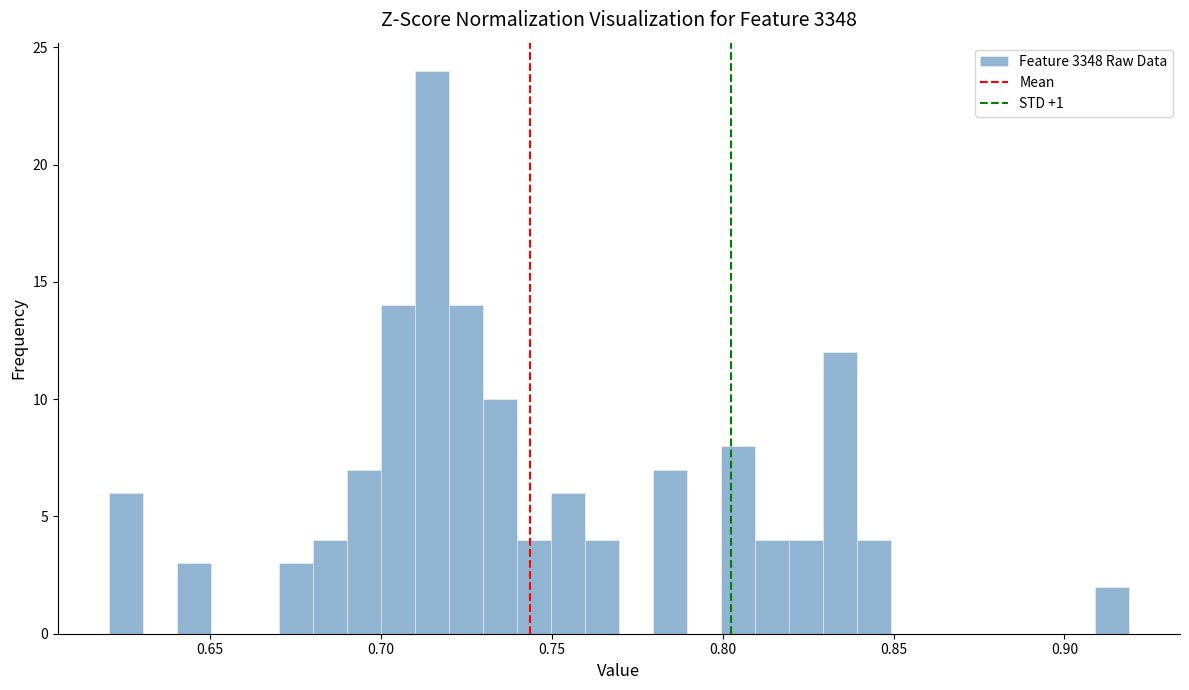

Read against the x-axis, roughly where is the centre of the tallest bar?

0.715